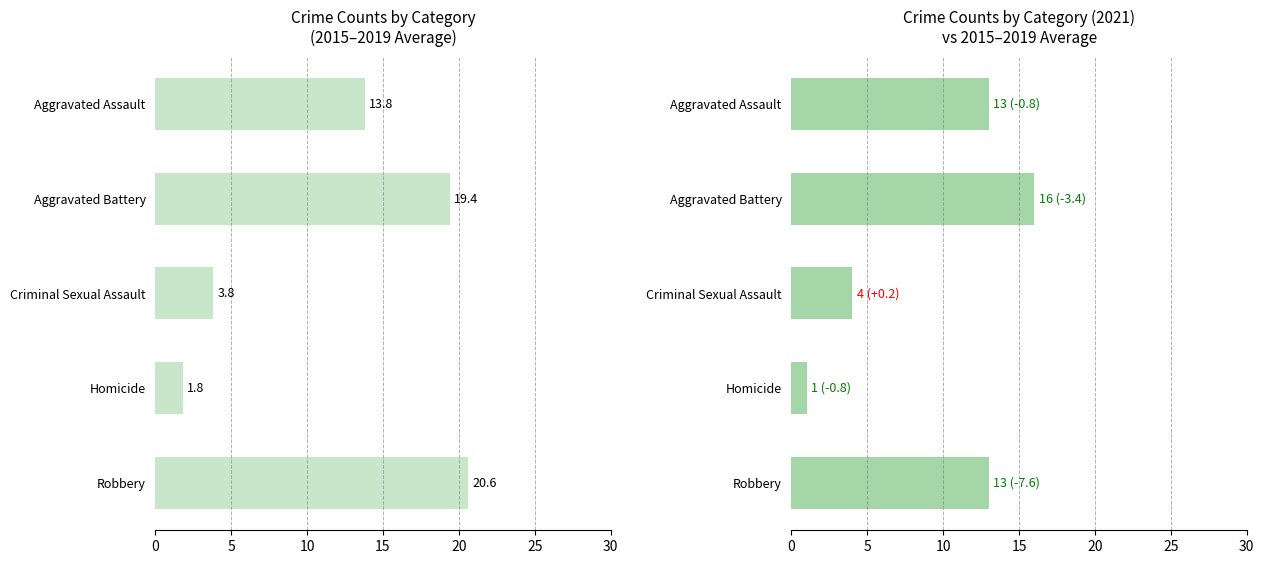

What is the average value?

11.9